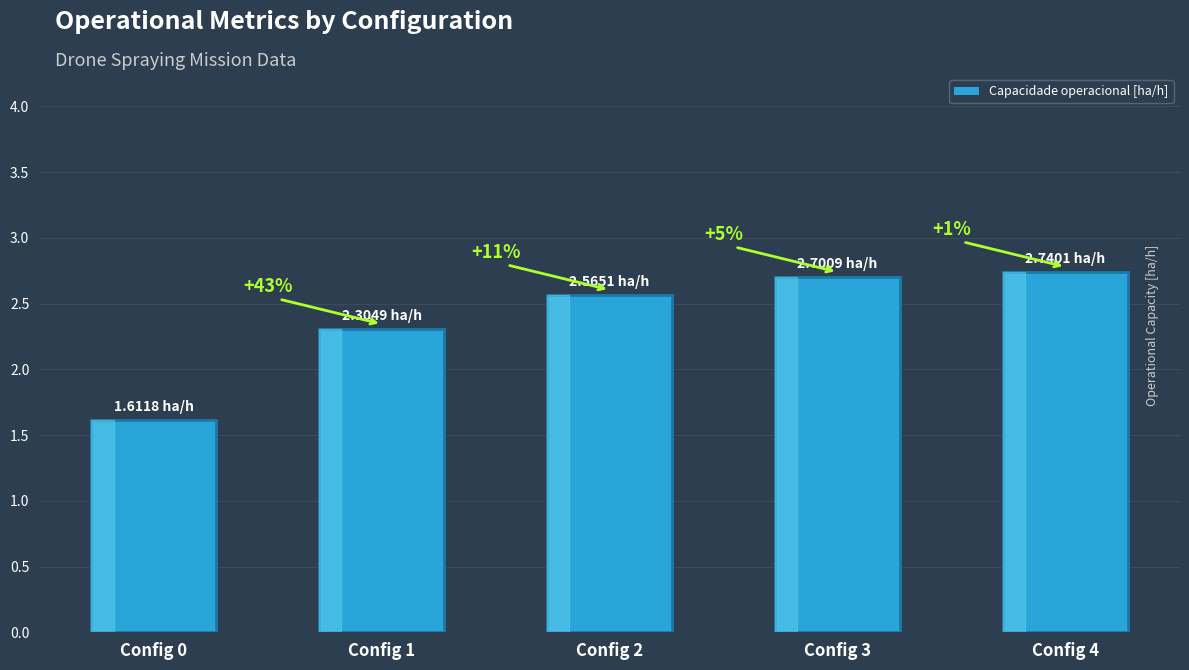

Reading left to right, extract all data points from this chart.

Config 0=1.6	Config 1=2.3	Config 2=2.6	Config 3=2.7	Config 4=2.7